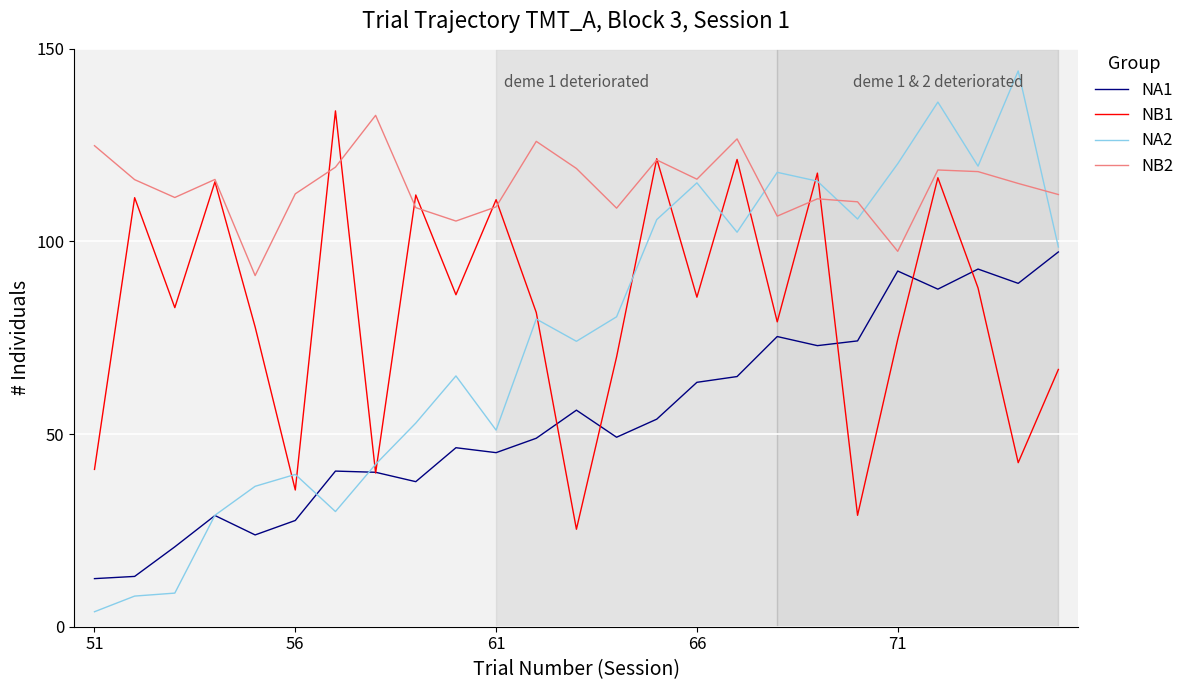

What is the average value of the NB2 series?

114.2